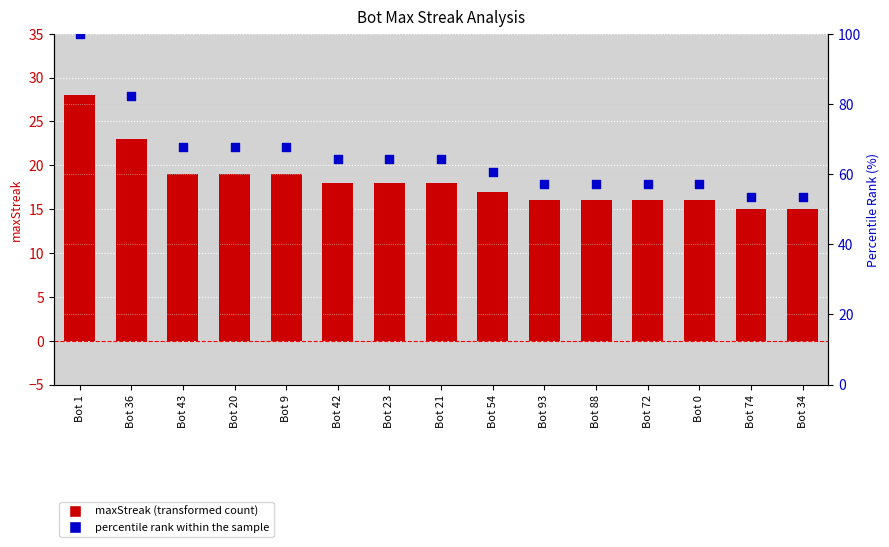

Which series has the widest spread of Y values?

percentile rank within the sample